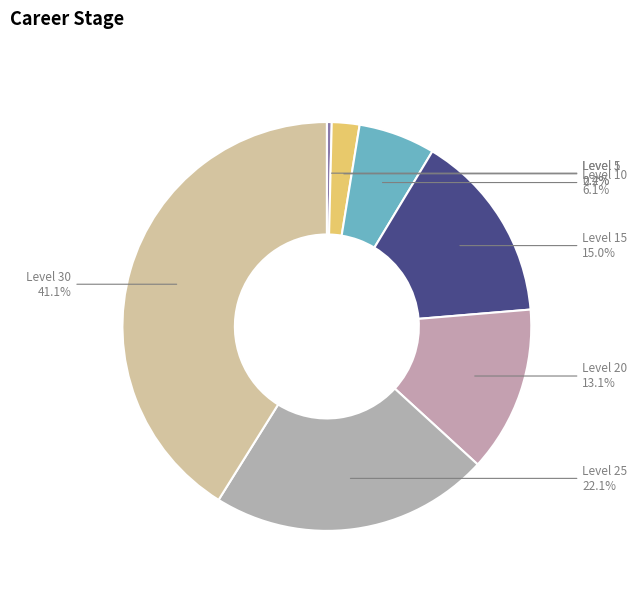

The Level 1 slice represents 9% of the pie. True or false?

False